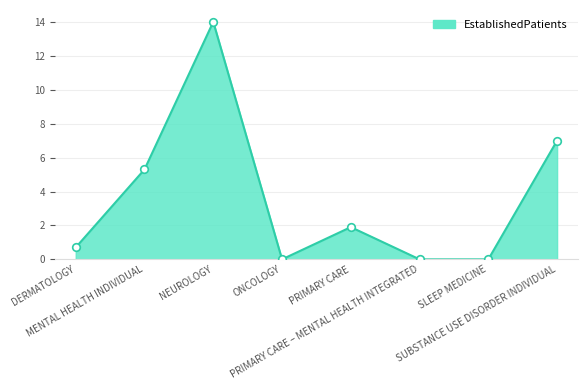

Approximately how many times larger is the value at MENTAL HEALTH INDIVIDUAL compared to SUBSTANCE USE DISORDER INDIVIDUAL?

0.8